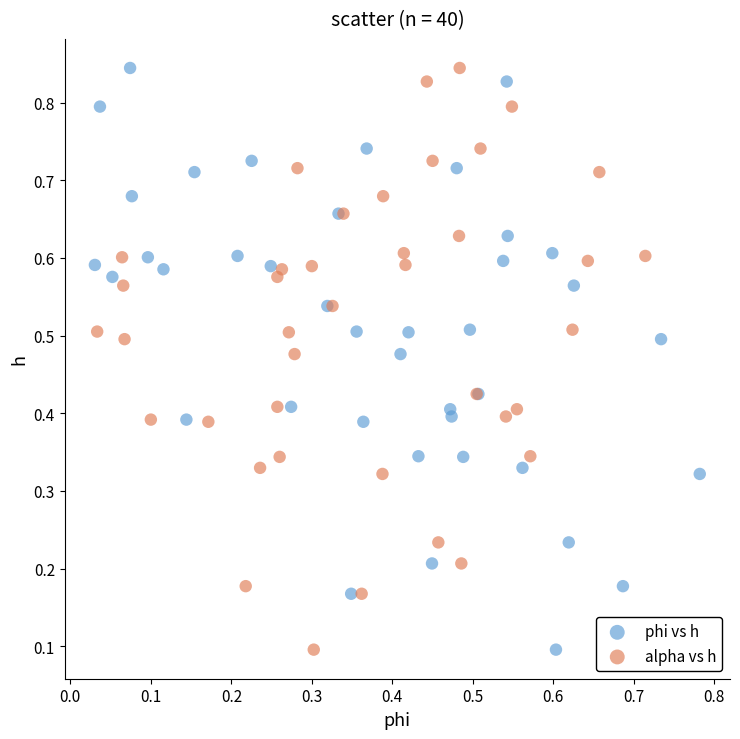

What are all the series names shown in the legend?

phi vs h, alpha vs h